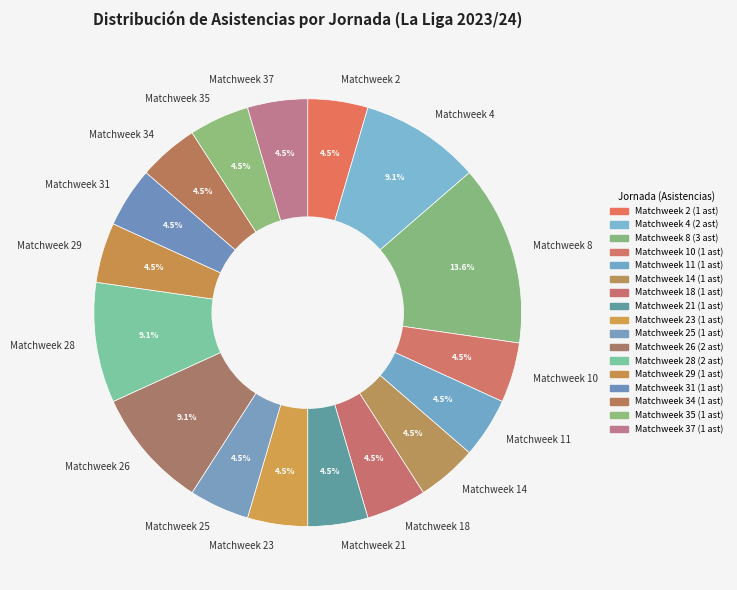

Does Matchweek 37 account for over 50% of the chart?

No